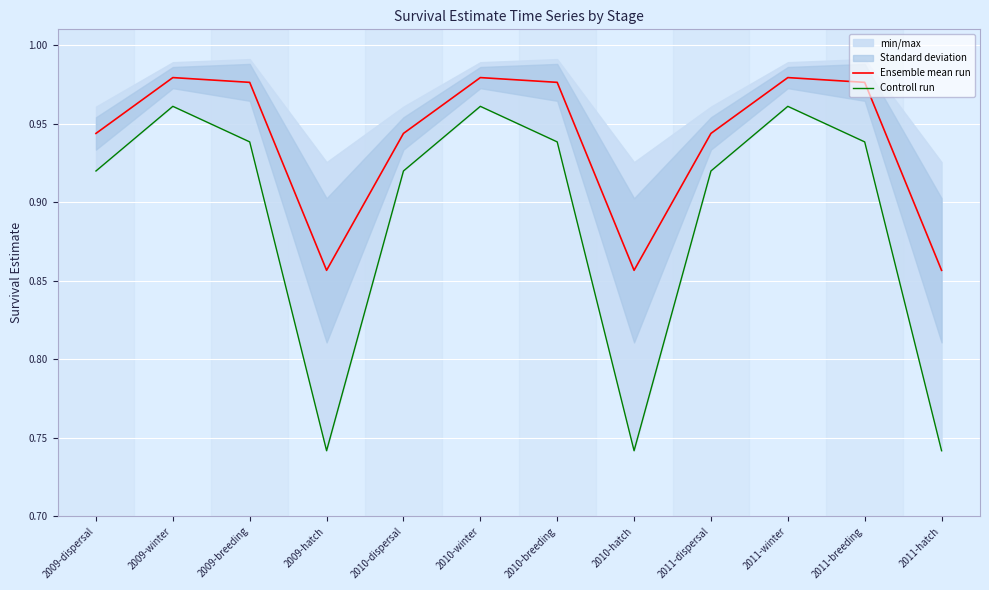

What is the label of the 9th point from the right?

2009-hatch